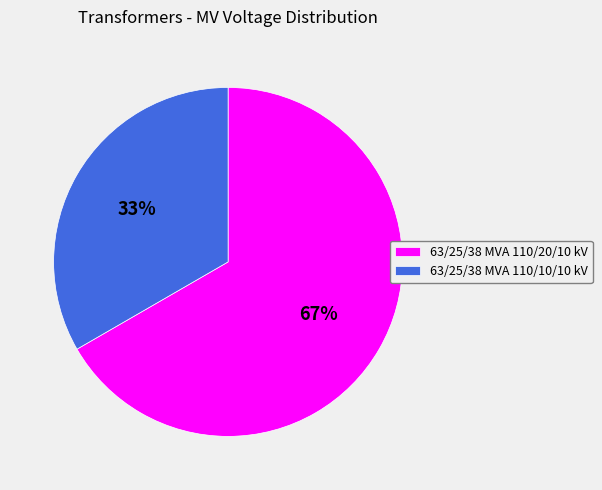

Count the number of slices in the pie.

2